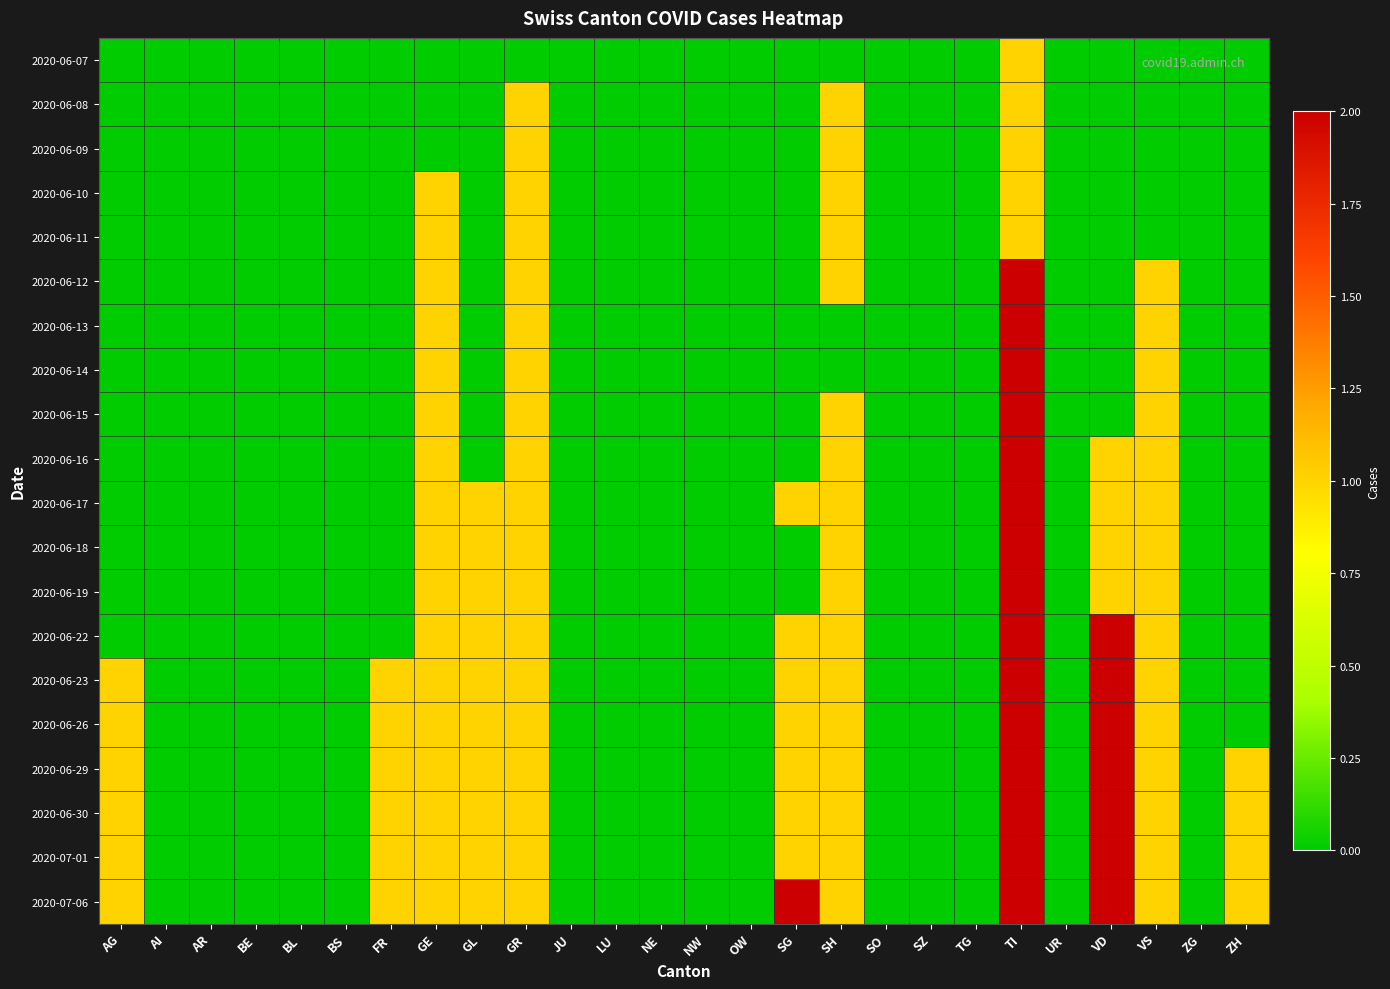

Reading left to right, extract all data points from this chart.

2020-06-07: AG=0	AI=0	AR=0	BE=0	BL=0	BS=0	FR=0	GE=0	GL=0	GR=0	JU=0	LU=0	NE=0	NW=0	OW=0	SG=0	SH=0	SO=0	SZ=0	TG=0	TI=1	UR=0	VD=0	VS=0	ZG=0	ZH=0
2020-06-08: AG=0	AI=0	AR=0	BE=0	BL=0	BS=0	FR=0	GE=0	GL=0	GR=1	JU=0	LU=0	NE=0	NW=0	OW=0	SG=0	SH=1	SO=0	SZ=0	TG=0	TI=1	UR=0	VD=0	VS=0	ZG=0	ZH=0
2020-06-09: AG=0	AI=0	AR=0	BE=0	BL=0	BS=0	FR=0	GE=0	GL=0	GR=1	JU=0	LU=0	NE=0	NW=0	OW=0	SG=0	SH=1	SO=0	SZ=0	TG=0	TI=1	UR=0	VD=0	VS=0	ZG=0	ZH=0
2020-06-10: AG=0	AI=0	AR=0	BE=0	BL=0	BS=0	FR=0	GE=1	GL=0	GR=1	JU=0	LU=0	NE=0	NW=0	OW=0	SG=0	SH=1	SO=0	SZ=0	TG=0	TI=1	UR=0	VD=0	VS=0	ZG=0	ZH=0
2020-06-11: AG=0	AI=0	AR=0	BE=0	BL=0	BS=0	FR=0	GE=1	GL=0	GR=1	JU=0	LU=0	NE=0	NW=0	OW=0	SG=0	SH=1	SO=0	SZ=0	TG=0	TI=1	UR=0	VD=0	VS=0	ZG=0	ZH=0
2020-06-12: AG=0	AI=0	AR=0	BE=0	BL=0	BS=0	FR=0	GE=1	GL=0	GR=1	JU=0	LU=0	NE=0	NW=0	OW=0	SG=0	SH=1	SO=0	SZ=0	TG=0	TI=2	UR=0	VD=0	VS=1	ZG=0	ZH=0
2020-06-13: AG=0	AI=0	AR=0	BE=0	BL=0	BS=0	FR=0	GE=1	GL=0	GR=1	JU=0	LU=0	NE=0	NW=0	OW=0	SG=0	SH=0	SO=0	SZ=0	TG=0	TI=2	UR=0	VD=0	VS=1	ZG=0	ZH=0
2020-06-14: AG=0	AI=0	AR=0	BE=0	BL=0	BS=0	FR=0	GE=1	GL=0	GR=1	JU=0	LU=0	NE=0	NW=0	OW=0	SG=0	SH=0	SO=0	SZ=0	TG=0	TI=2	UR=0	VD=0	VS=1	ZG=0	ZH=0
2020-06-15: AG=0	AI=0	AR=0	BE=0	BL=0	BS=0	FR=0	GE=1	GL=0	GR=1	JU=0	LU=0	NE=0	NW=0	OW=0	SG=0	SH=1	SO=0	SZ=0	TG=0	TI=2	UR=0	VD=0	VS=1	ZG=0	ZH=0
2020-06-16: AG=0	AI=0	AR=0	BE=0	BL=0	BS=0	FR=0	GE=1	GL=0	GR=1	JU=0	LU=0	NE=0	NW=0	OW=0	SG=0	SH=1	SO=0	SZ=0	TG=0	TI=2	UR=0	VD=1	VS=1	ZG=0	ZH=0
2020-06-17: AG=0	AI=0	AR=0	BE=0	BL=0	BS=0	FR=0	GE=1	GL=1	GR=1	JU=0	LU=0	NE=0	NW=0	OW=0	SG=1	SH=1	SO=0	SZ=0	TG=0	TI=2	UR=0	VD=1	VS=1	ZG=0	ZH=0
2020-06-18: AG=0	AI=0	AR=0	BE=0	BL=0	BS=0	FR=0	GE=1	GL=1	GR=1	JU=0	LU=0	NE=0	NW=0	OW=0	SG=0	SH=1	SO=0	SZ=0	TG=0	TI=2	UR=0	VD=1	VS=1	ZG=0	ZH=0
2020-06-19: AG=0	AI=0	AR=0	BE=0	BL=0	BS=0	FR=0	GE=1	GL=1	GR=1	JU=0	LU=0	NE=0	NW=0	OW=0	SG=0	SH=1	SO=0	SZ=0	TG=0	TI=2	UR=0	VD=1	VS=1	ZG=0	ZH=0
2020-06-22: AG=0	AI=0	AR=0	BE=0	BL=0	BS=0	FR=0	GE=1	GL=1	GR=1	JU=0	LU=0	NE=0	NW=0	OW=0	SG=1	SH=1	SO=0	SZ=0	TG=0	TI=2	UR=0	VD=2	VS=1	ZG=0	ZH=0
2020-06-23: AG=1	AI=0	AR=0	BE=0	BL=0	BS=0	FR=1	GE=1	GL=1	GR=1	JU=0	LU=0	NE=0	NW=0	OW=0	SG=1	SH=1	SO=0	SZ=0	TG=0	TI=2	UR=0	VD=2	VS=1	ZG=0	ZH=0
2020-06-26: AG=1	AI=0	AR=0	BE=0	BL=0	BS=0	FR=1	GE=1	GL=1	GR=1	JU=0	LU=0	NE=0	NW=0	OW=0	SG=1	SH=1	SO=0	SZ=0	TG=0	TI=2	UR=0	VD=2	VS=1	ZG=0	ZH=0
2020-06-29: AG=1	AI=0	AR=0	BE=0	BL=0	BS=0	FR=1	GE=1	GL=1	GR=1	JU=0	LU=0	NE=0	NW=0	OW=0	SG=1	SH=1	SO=0	SZ=0	TG=0	TI=2	UR=0	VD=2	VS=1	ZG=0	ZH=1
2020-06-30: AG=1	AI=0	AR=0	BE=0	BL=0	BS=0	FR=1	GE=1	GL=1	GR=1	JU=0	LU=0	NE=0	NW=0	OW=0	SG=1	SH=1	SO=0	SZ=0	TG=0	TI=2	UR=0	VD=2	VS=1	ZG=0	ZH=1
2020-07-01: AG=1	AI=0	AR=0	BE=0	BL=0	BS=0	FR=1	GE=1	GL=1	GR=1	JU=0	LU=0	NE=0	NW=0	OW=0	SG=1	SH=1	SO=0	SZ=0	TG=0	TI=2	UR=0	VD=2	VS=1	ZG=0	ZH=1
2020-07-06: AG=1	AI=0	AR=0	BE=0	BL=0	BS=0	FR=1	GE=1	GL=1	GR=1	JU=0	LU=0	NE=0	NW=0	OW=0	SG=2	SH=1	SO=0	SZ=0	TG=0	TI=2	UR=0	VD=2	VS=1	ZG=0	ZH=1